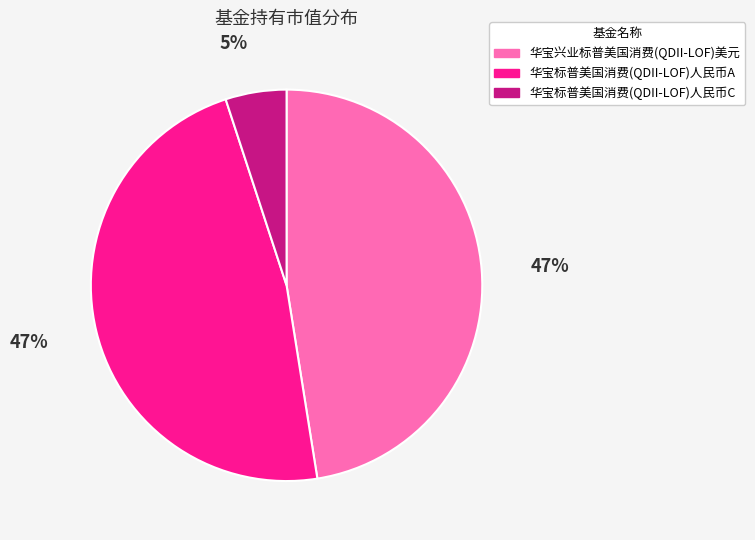

Which category has the smallest portion of the pie?

华宝标普美国消费(QDII-LOF)人民币C